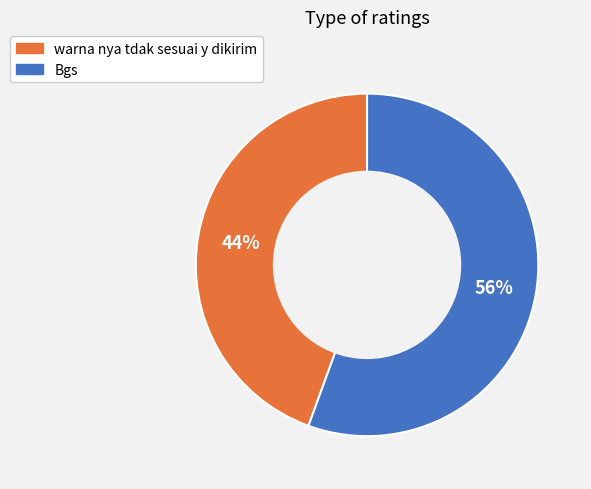

How many segments does this pie chart have?

2